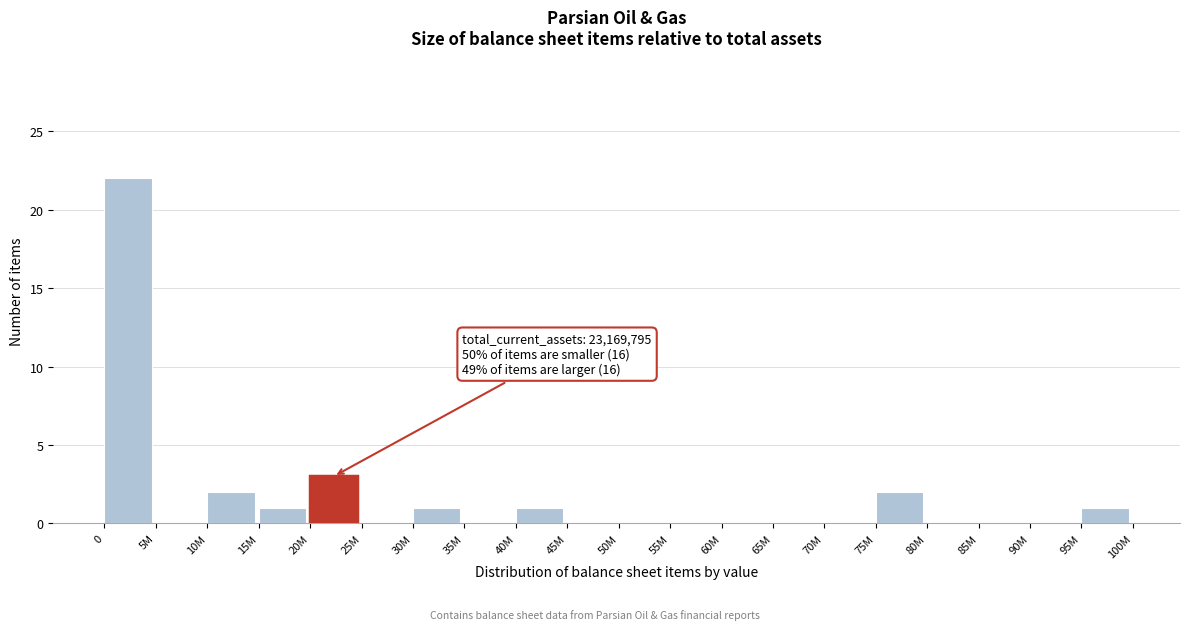

Reading right to left, extract all data points from this chart.

95M=1	90M=0	85M=0	80M=0	75M=2	70M=0	65M=0	60M=0	55M=0	50M=0	45M=0	40M=1	35M=0	30M=1	25M=0	20M=3	15M=1	10M=2	5M=0	0=22